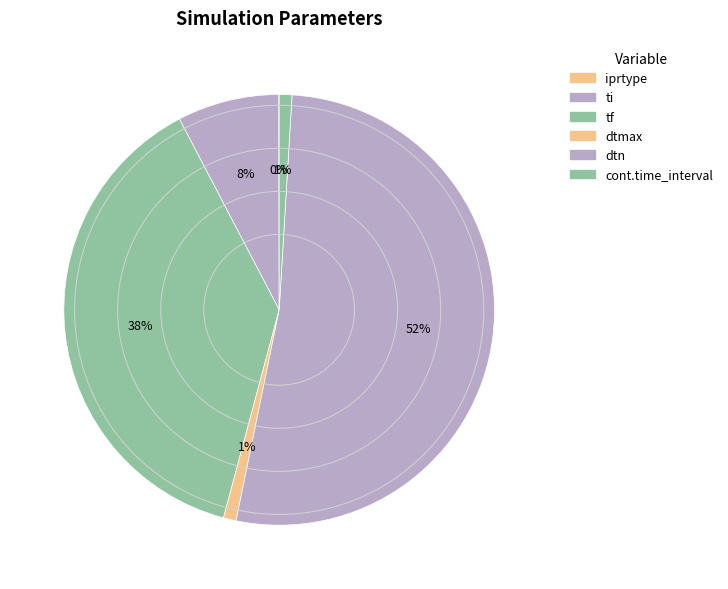

What is the change in value from iprtype to dtmax?

+88.3